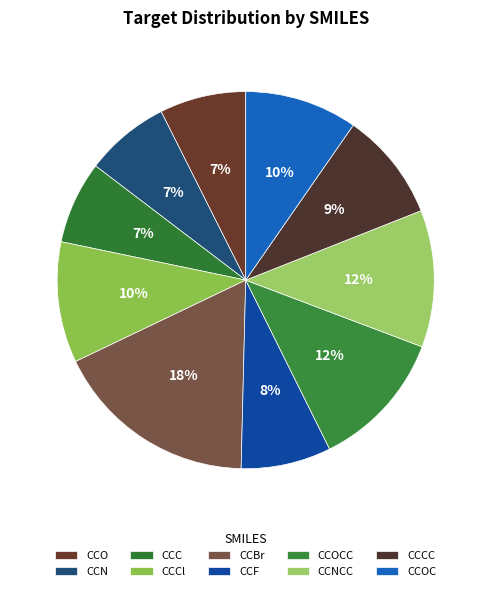

Is it true that CCC is 7% of the pie?

True